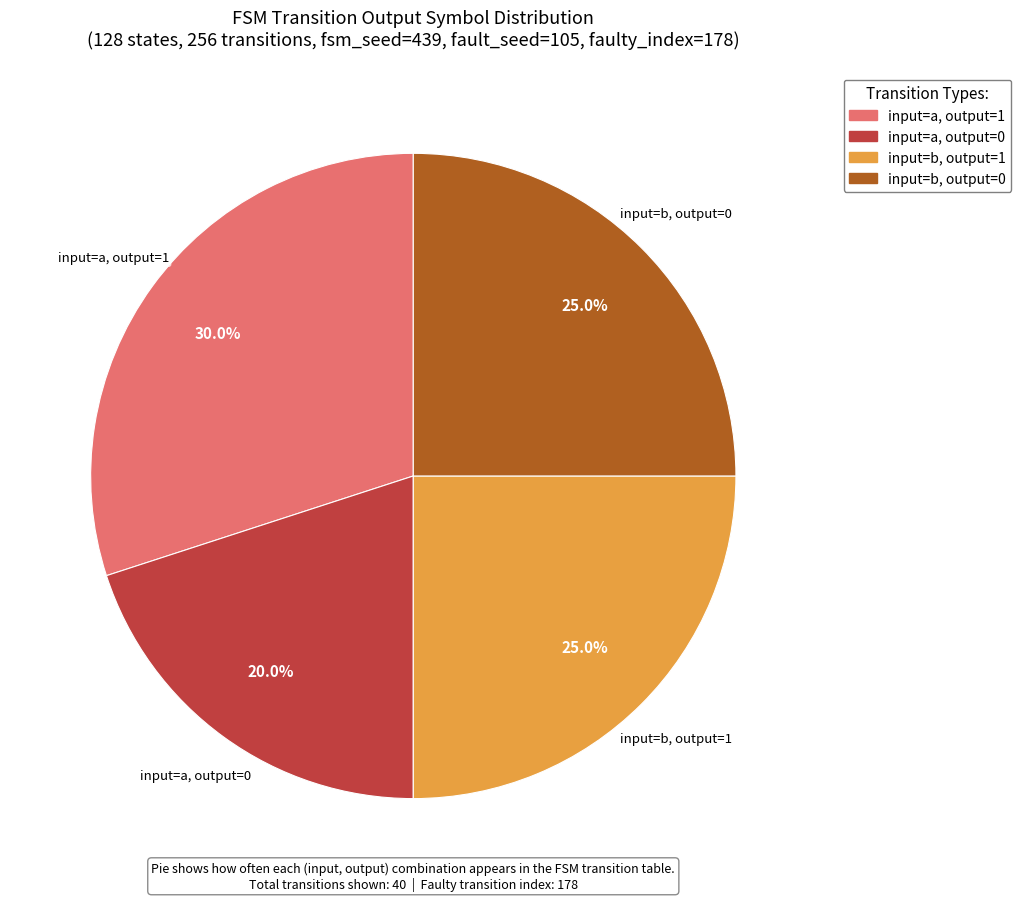

To the nearest percent, what is the difference between the largest and smallest slice percentages?

10%